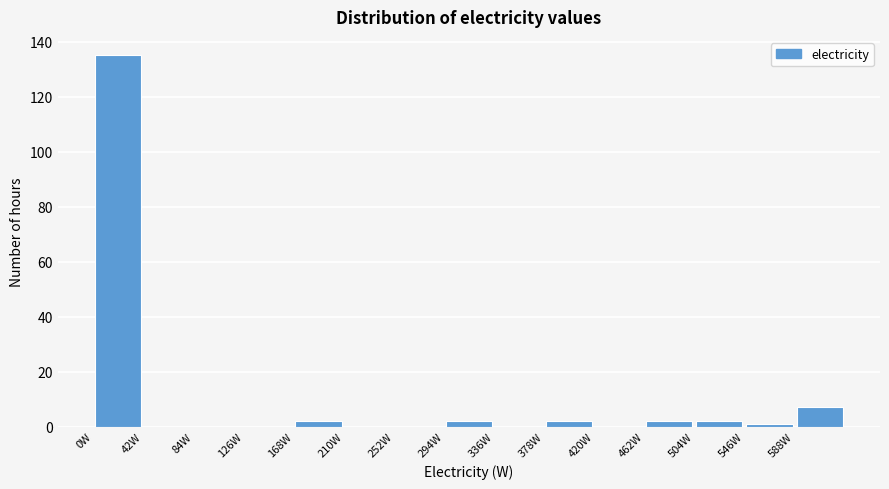

Reading left to right, list every bar in this chart as the range it spans on the x-axis followed by its height. Neither the bar edges nor the heights are printed on the chart, so give them approximately, as read against the axes.

0 to 42: 136
42 to 84: 0
84 to 126: 0
126 to 168: 0
168 to 210: 2
210 to 252: 0
252 to 294: 0
294 to 336: 2
336 to 378: 0
378 to 420: 2
420 to 462: 0
462 to 504: 2
504 to 546: 2
546 to 588: under 2
588 to 630: 8